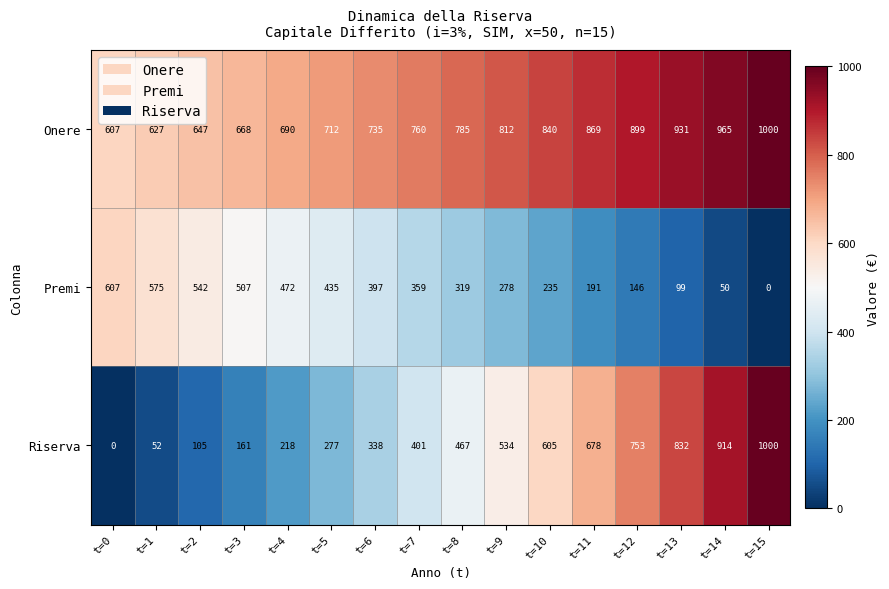

List the series in order of their overall mean, lowest first.

Premi, Riserva, Onere